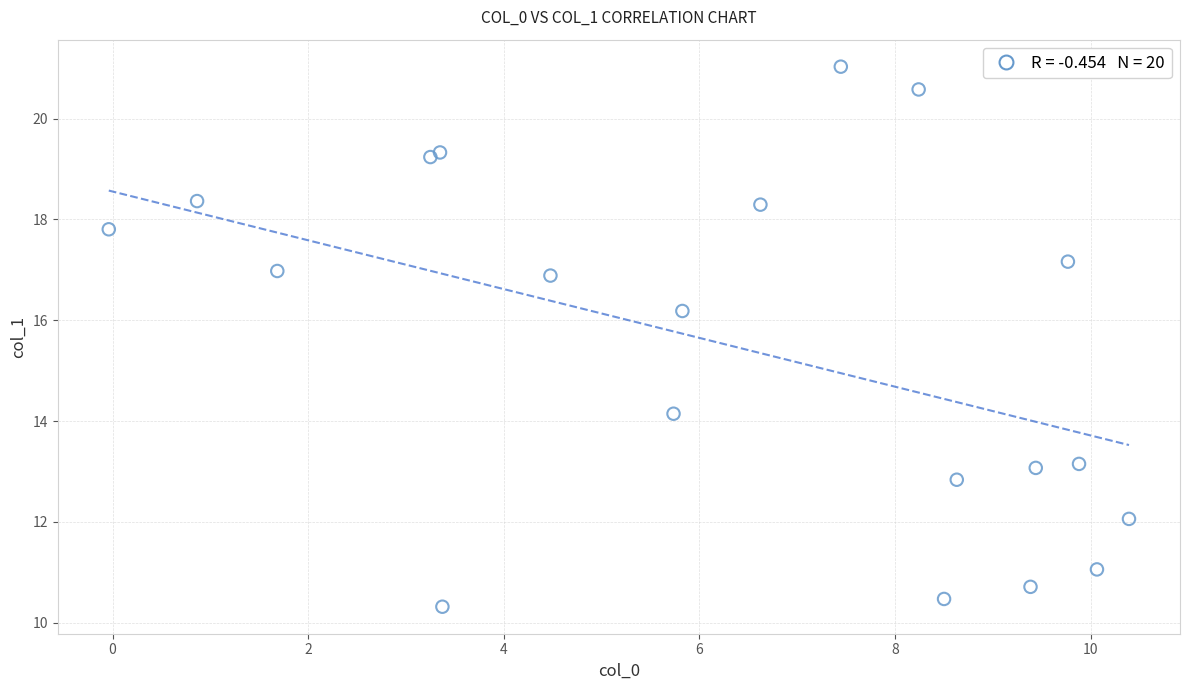

What Y value in the scatter plot is closest to 15?

14.1